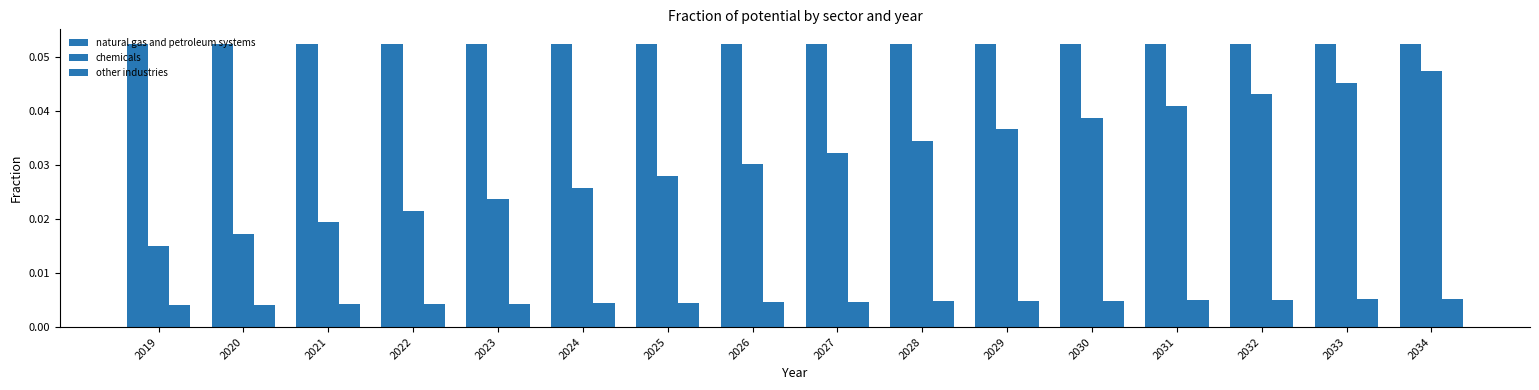

Count the number of data series in this chart.

3